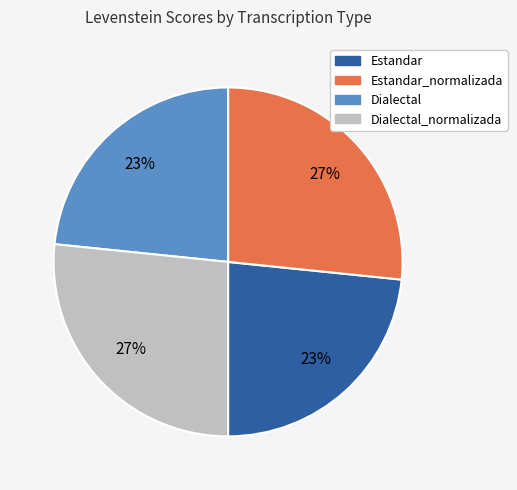

Is there any slice that represents more than half of the pie?

No